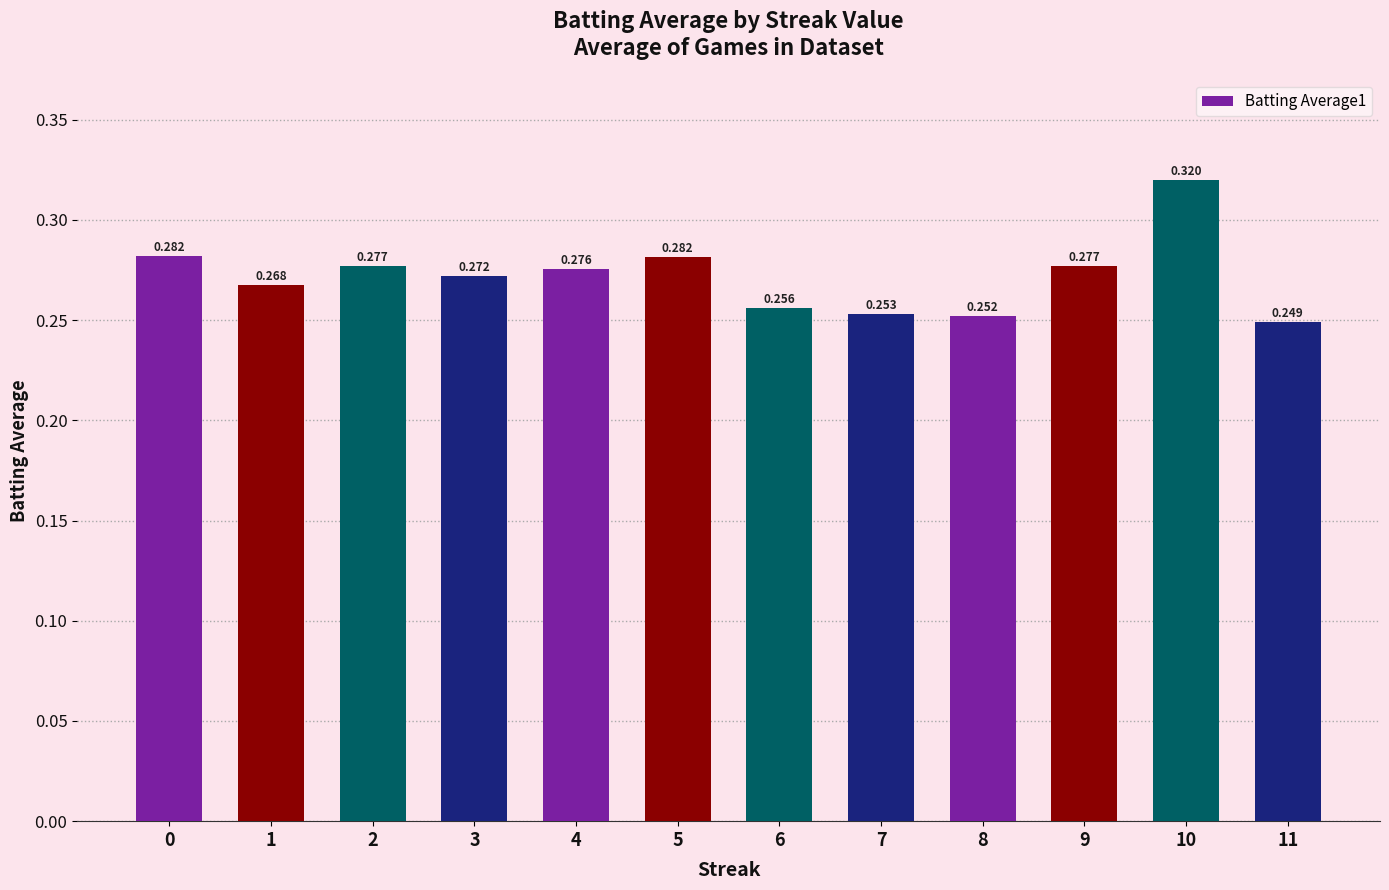

Where is the data nearest to the value 0?

11